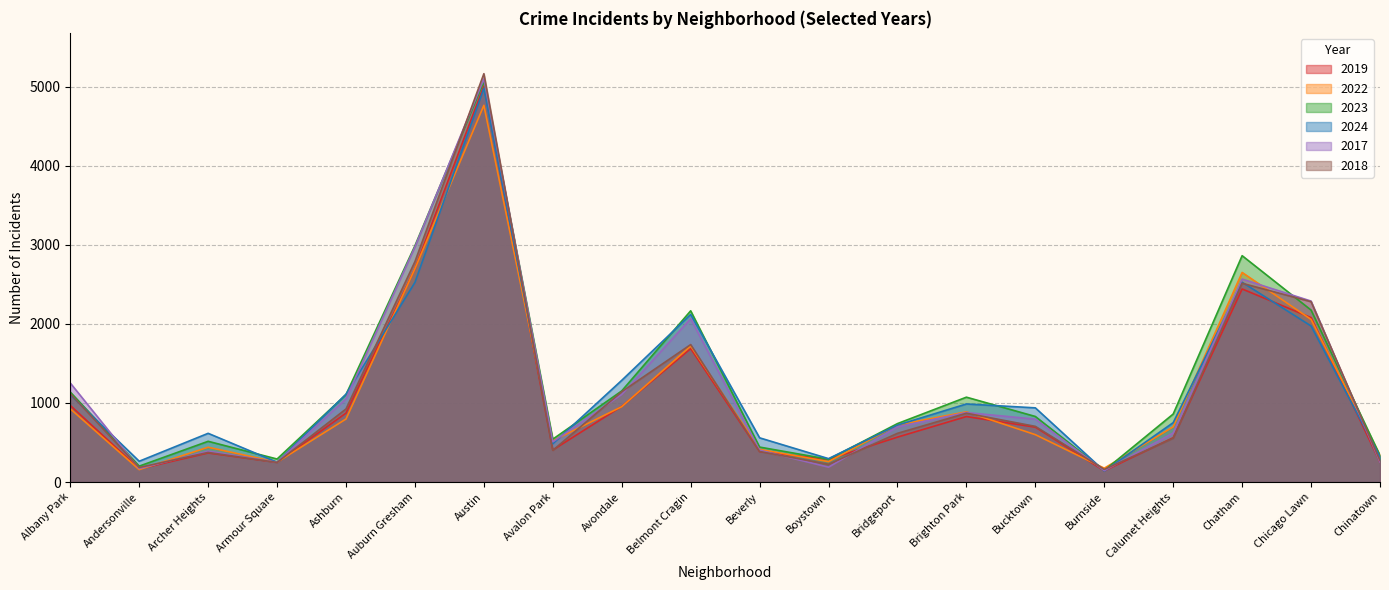

The value of 2019 at Burnside is 78. True or false?

False